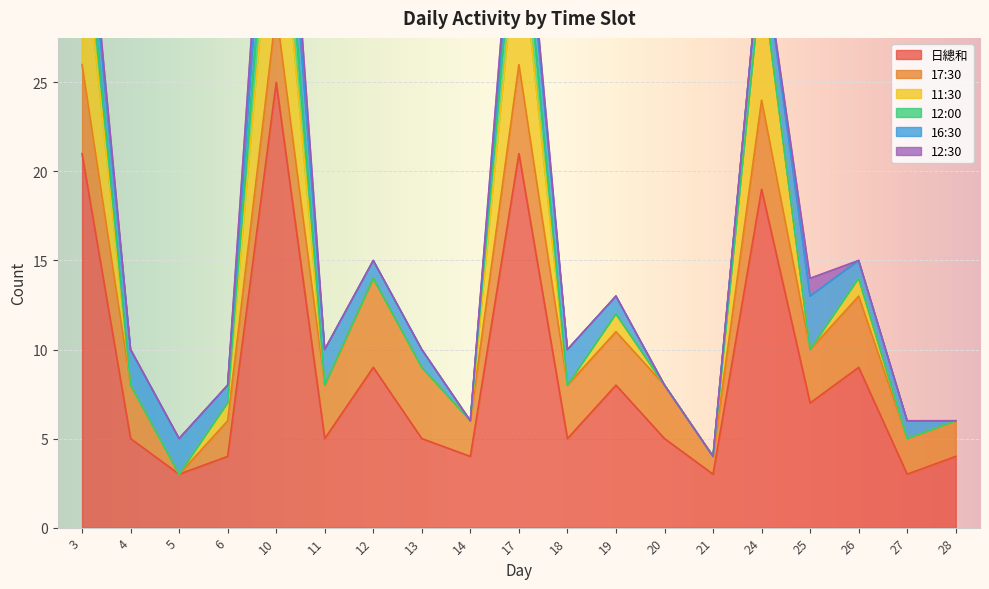

What is the difference between the 17:30 values at 17 and 10?

1